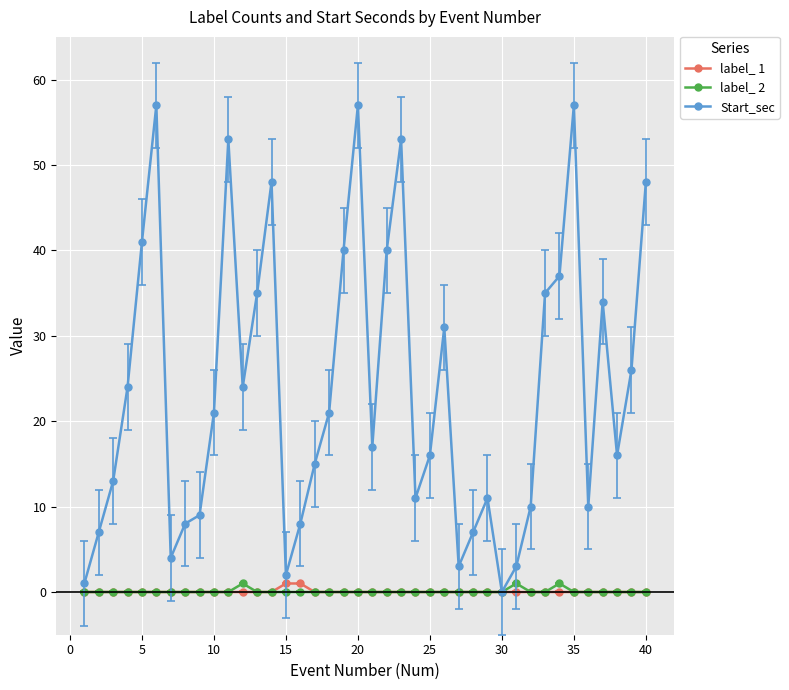

What is the value of the Start_sec point at the 19th from the left?

40